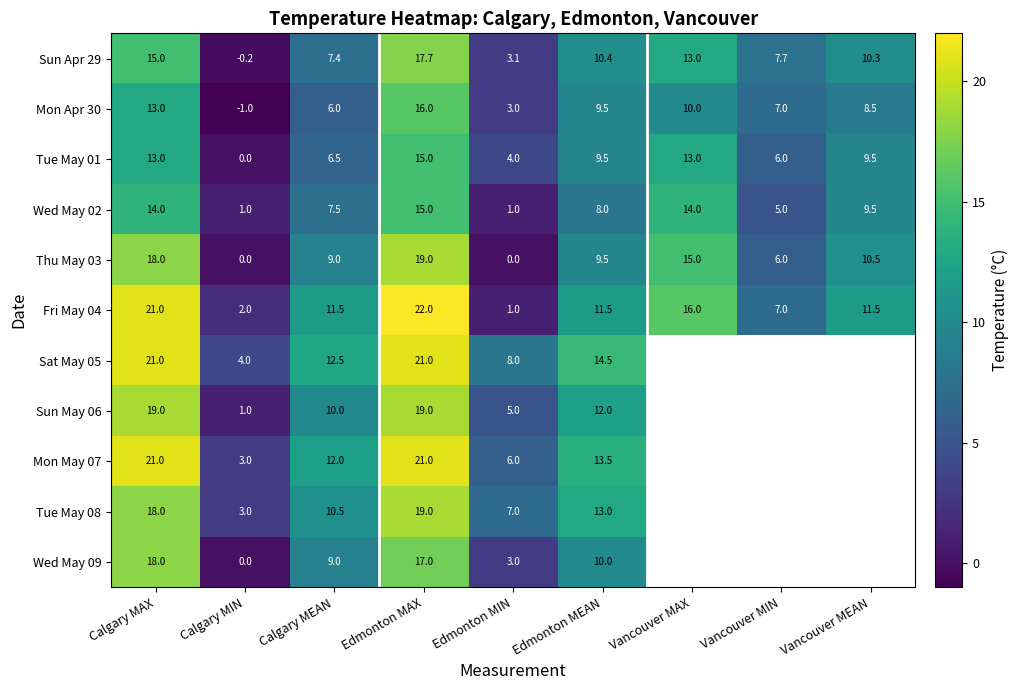

Which has a higher value, Calgary MAX or Edmonton MIN?

Calgary MAX